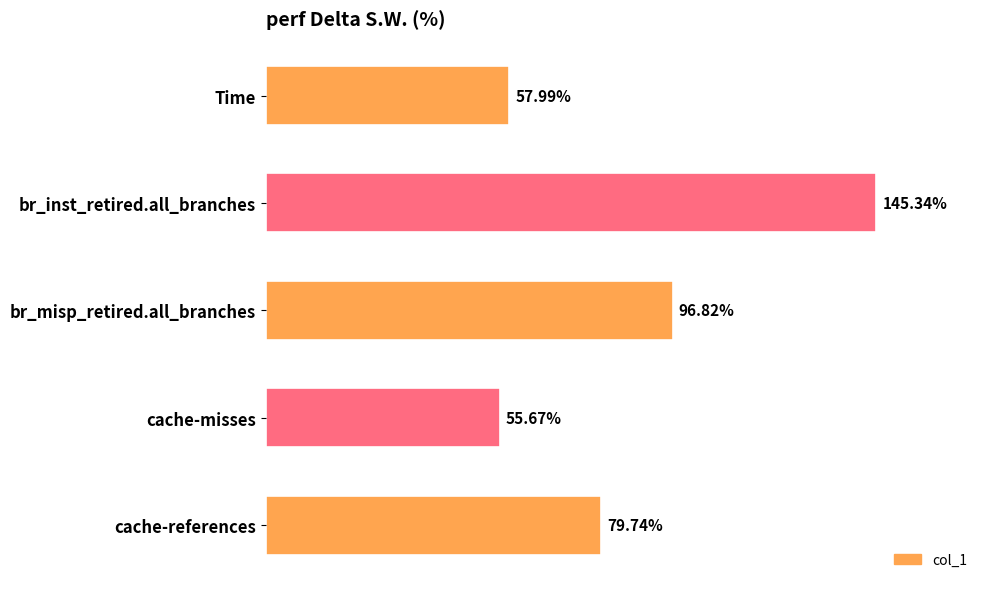

Where is the data nearest to the value 100?

br_misp_retired.all_branches